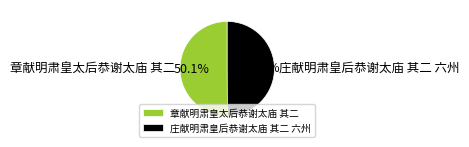

What is the total percentage of 庄献明肃皇后恭谢太庙 其二 六州 and 章献明肃皇太后恭谢太庙 其二?

100.0%